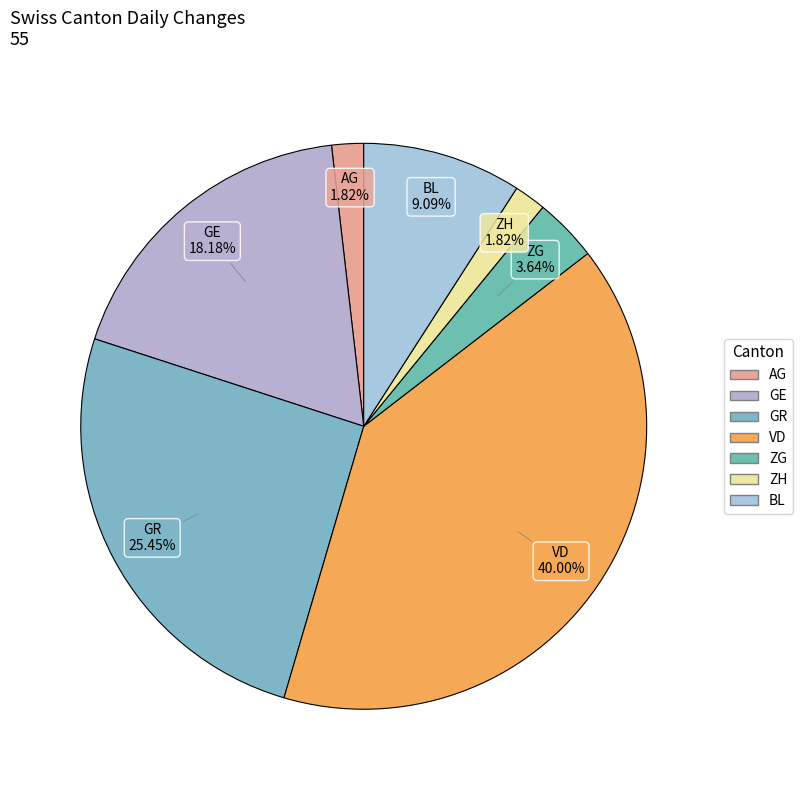

How many segments does this pie chart have?

7